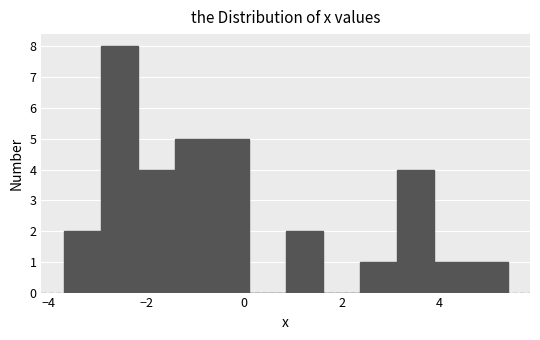

Around what value on the x-axis is the tallest bar? Give the approximate position of its centre, as read against the axis.

-2.6